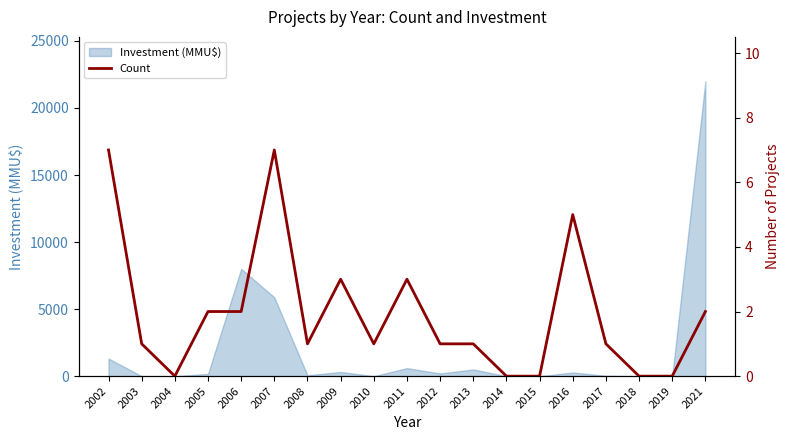

What is the change in value from 2002 to 2003?

-6